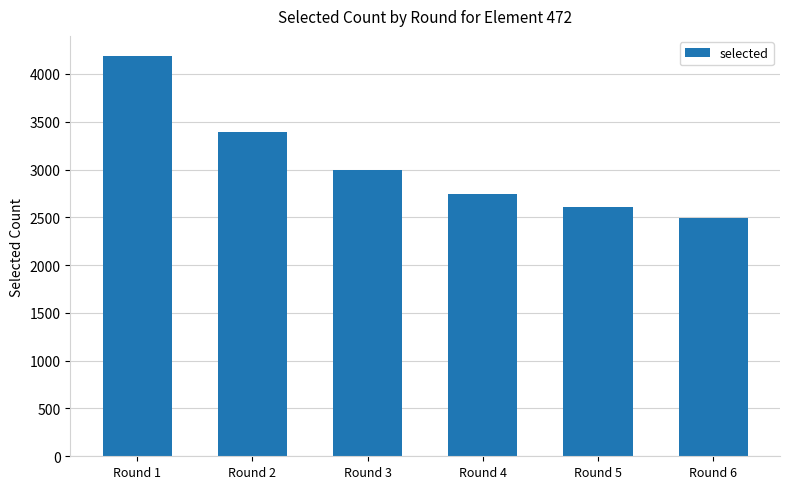

Reading left to right, what are all the values shown in this chart?

Round 1=4189	Round 2=3398	Round 3=2998	Round 4=2741	Round 5=2611	Round 6=2496